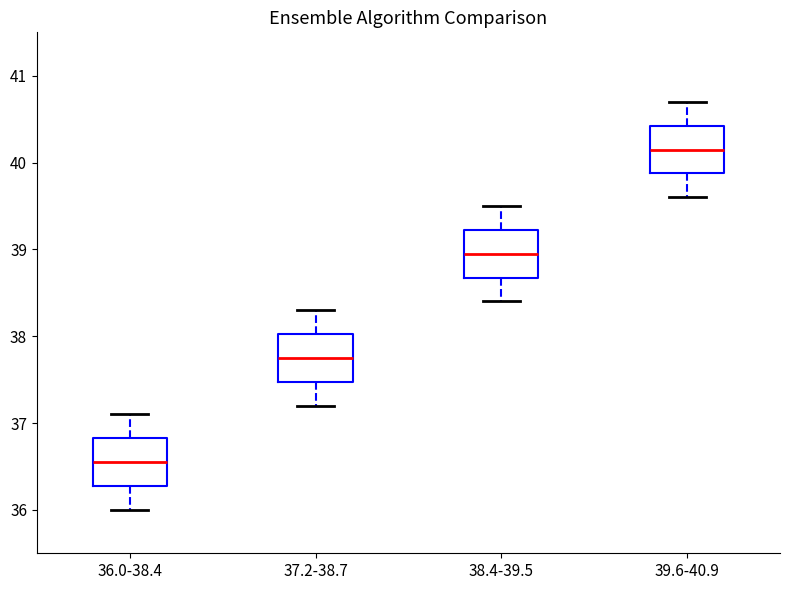

Reading left to right, read every box against the y-axis: the position of its median line, the range the box covers, and the ends of its whiskers. The values are not printed on the chart, so give them approximately, as read against the axis.

36.0-38.4: median 36.6, box 36.3 to 36.8, whiskers 36.0 to 37.1
37.2-38.7: median 37.8, box 37.5 to 38.0, whiskers 37.2 to 38.3
38.4-39.5: median 39.0, box 38.7 to 39.2, whiskers 38.4 to 39.5
39.6-40.9: median 40.2, box 39.9 to 40.4, whiskers 39.6 to 40.7